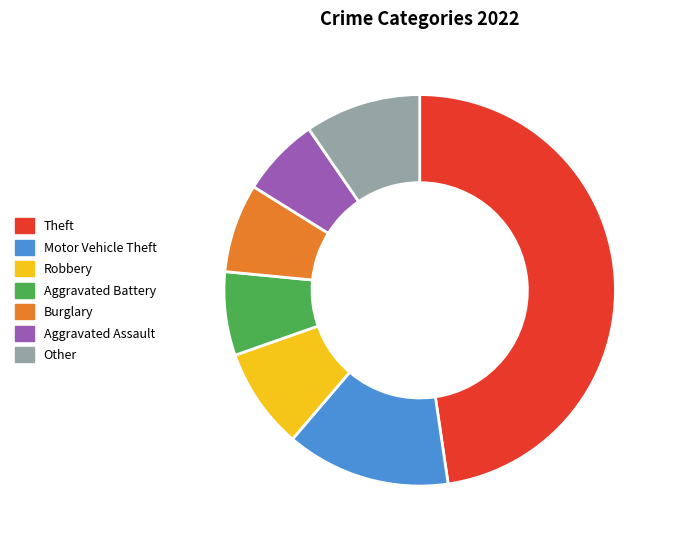

Which category has the biggest portion of the pie?

Theft